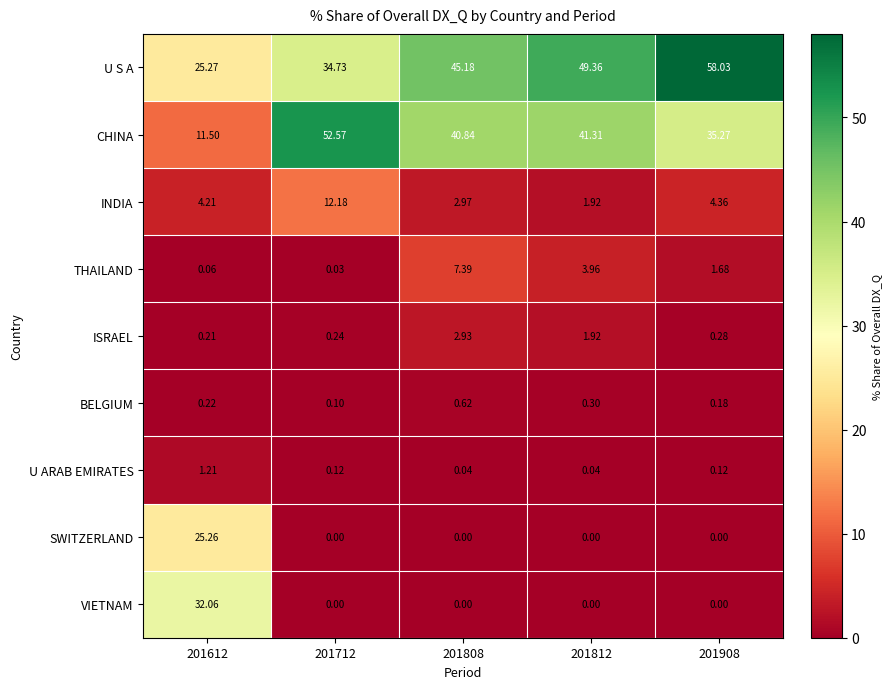

Which series has the largest total across all categories?

U S A